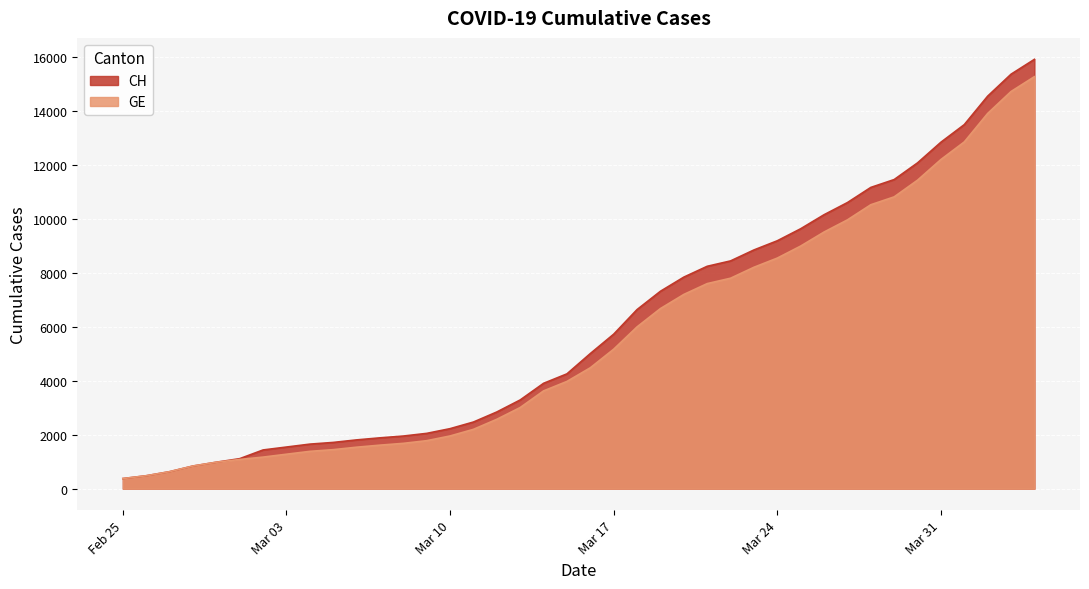

What is the maximum value shown in the chart?

15926